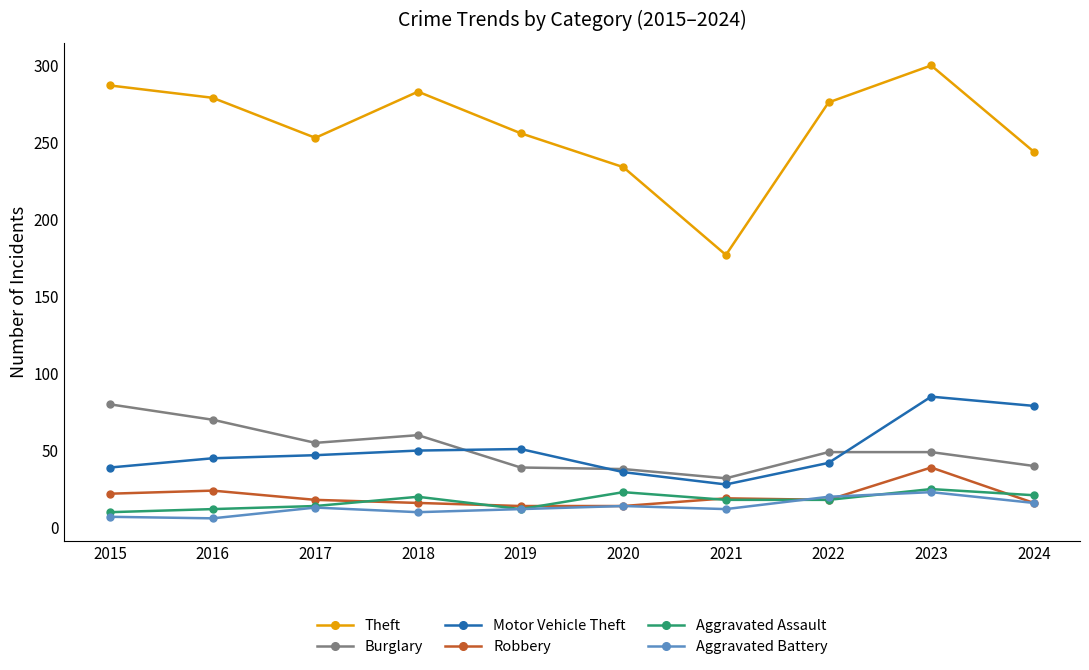

In Aggravated Battery, how many points are lower than both neighbors (excluding endpoints)?

3